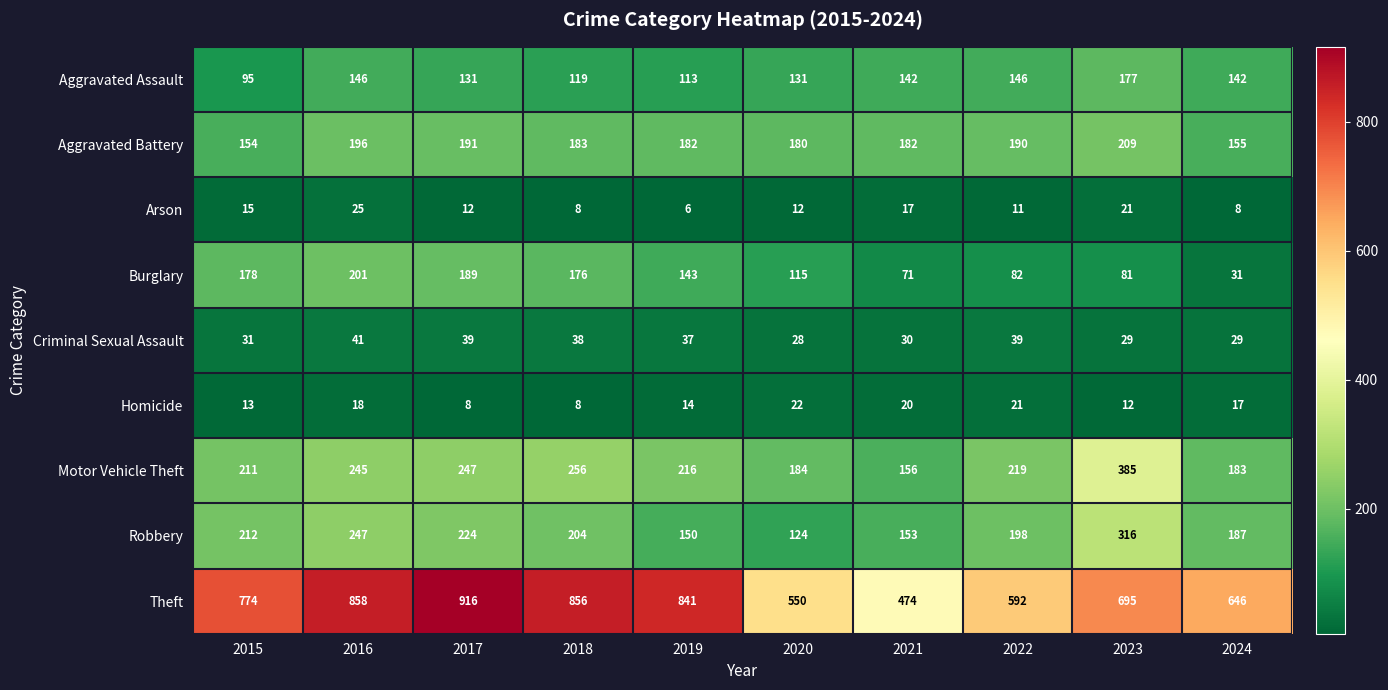

What is the approximate value of Arson at 2021?

17